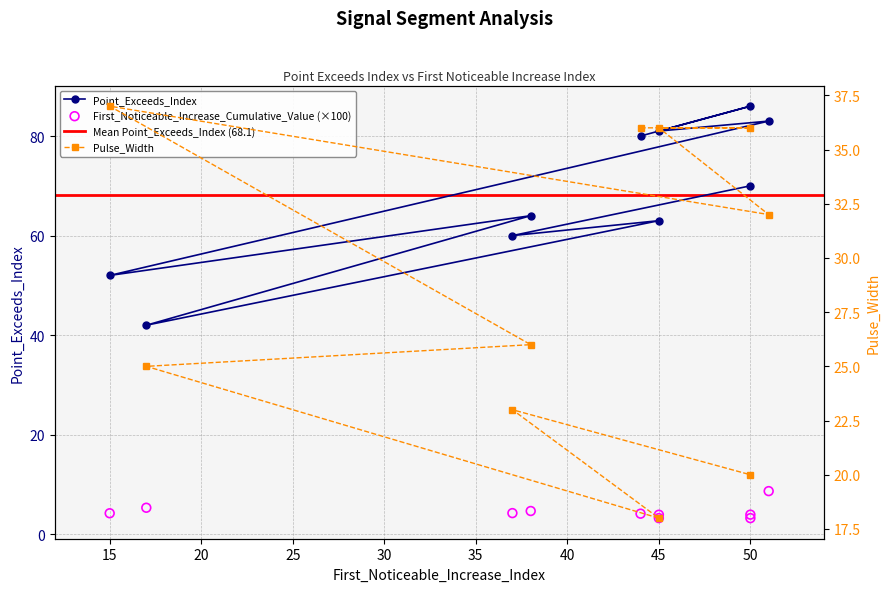

Which series contains the lowest Y value?

First_Noticeable_Increase_Cumulative_Value